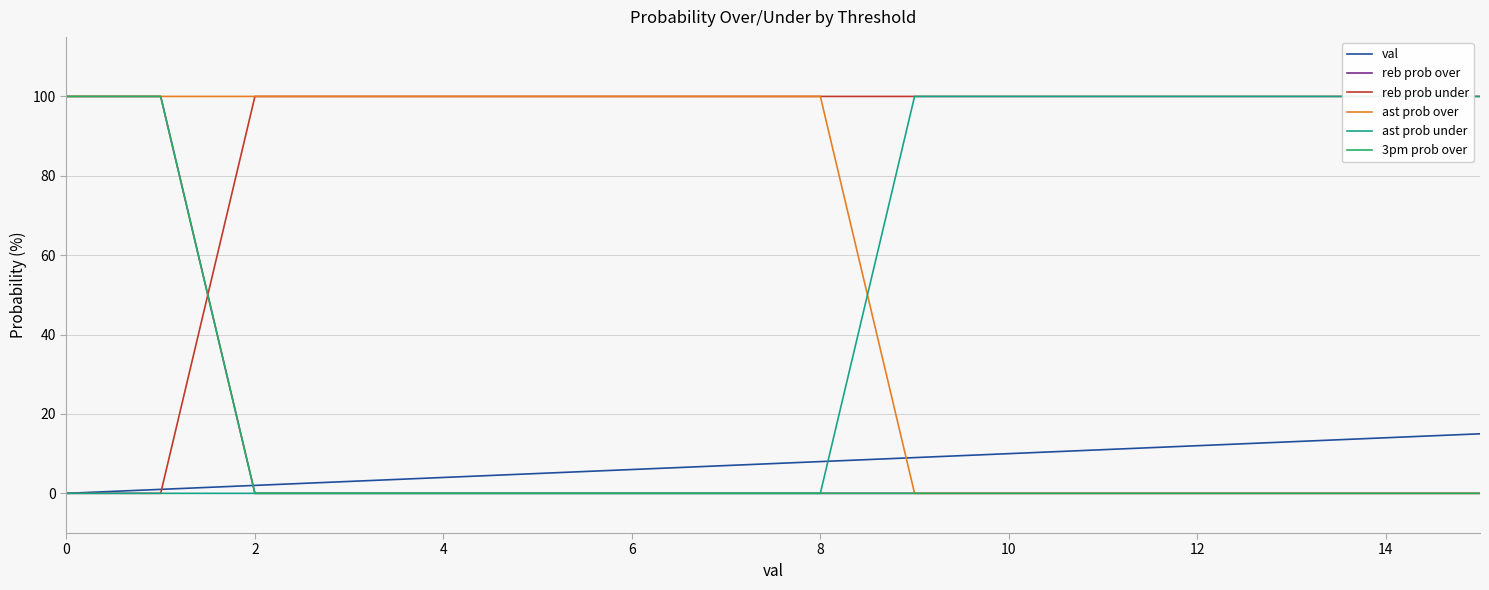

How many lines are shown in the chart?

6